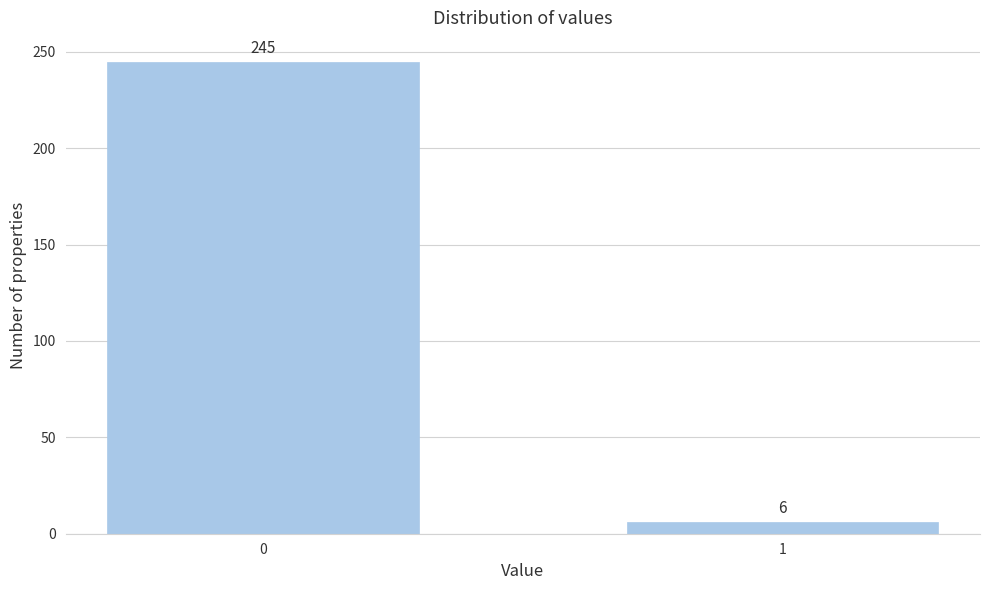

Reading left to right, list all the values displayed in this chart.

245	6